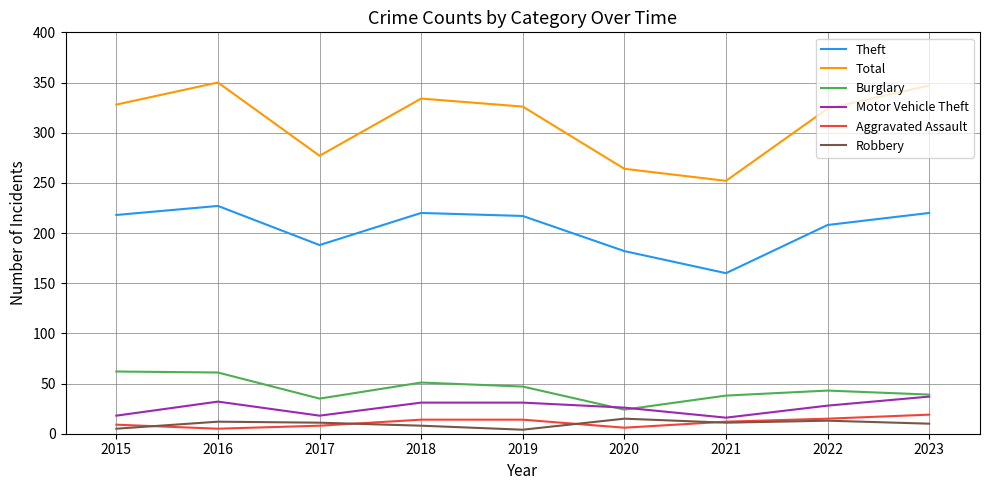

True or false: Motor Vehicle Theft has a value of 50 at 2018.

False